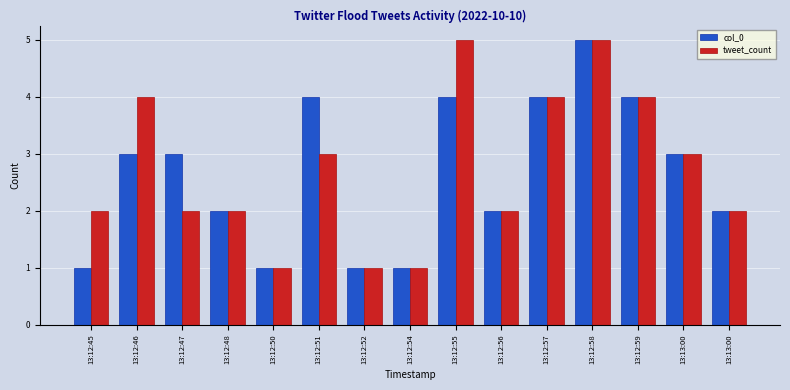

What is the value of the col_0 bar at the 11th from the left?

4